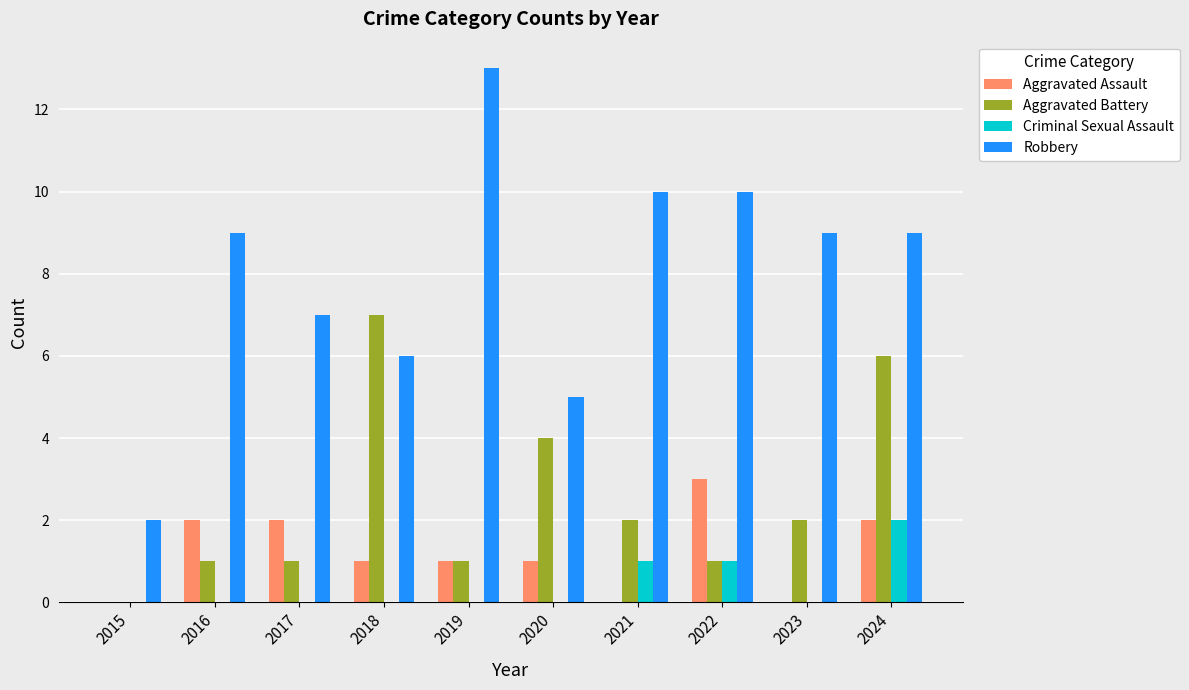

True or false: Aggravated Assault has a value of 0 at 2018.

False